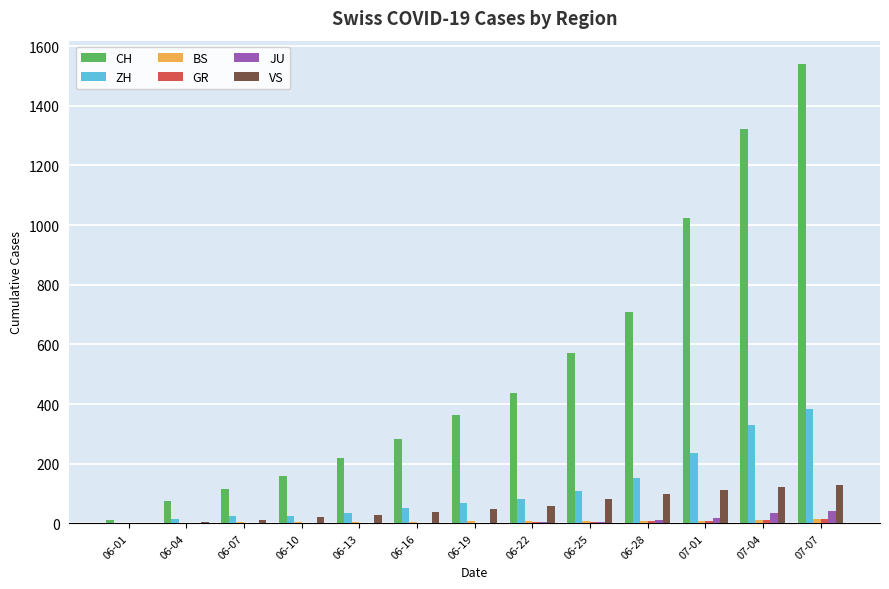

Are the bars horizontal?

No